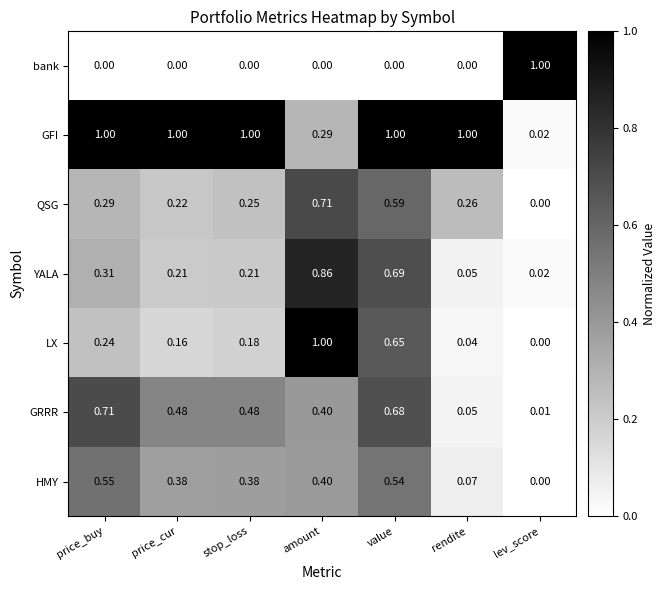

Rank the series at stop_loss from lowest to highest value.

bank, LX, YALA, QSG, HMY, GRRR, GFI